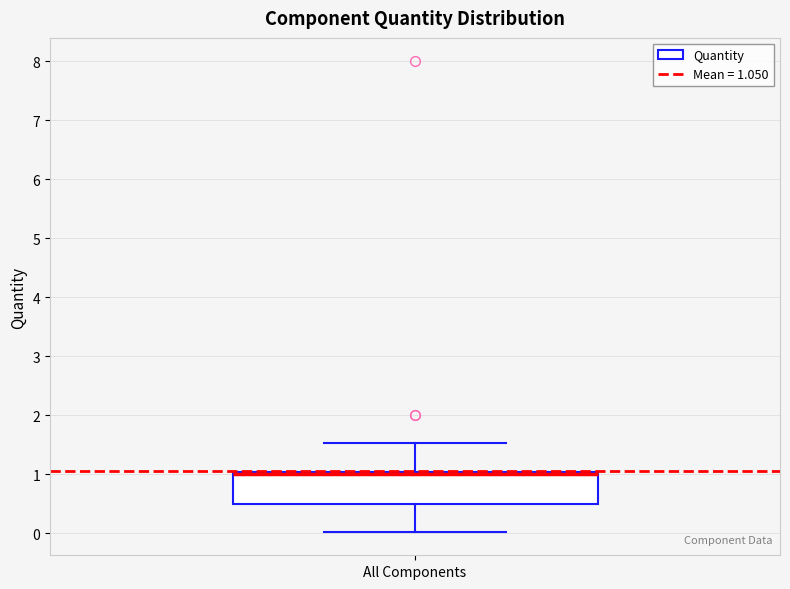

Where does the lower whisker of the box for All Components end on the y-axis? The values are not printed on the chart, so give them approximately, as read against the axis.

0.0